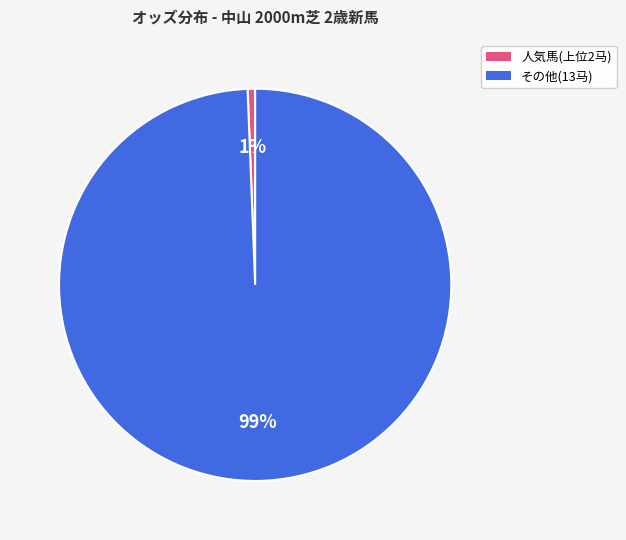

To the nearest percent, what is the average slice percentage?

50%